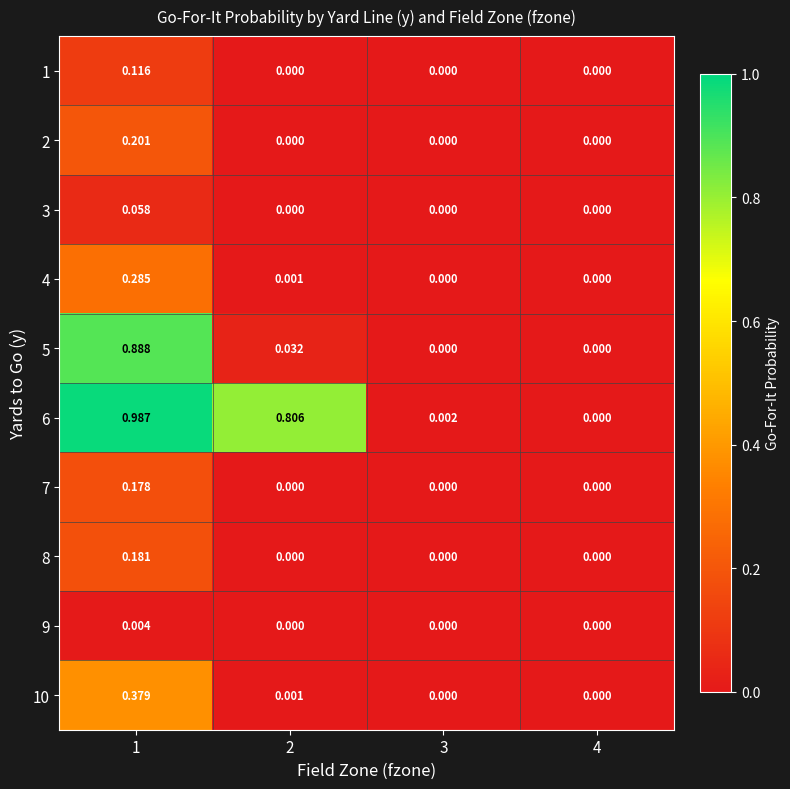

Is the value of 2 at 2 greater than the value of 4 at 2?

No